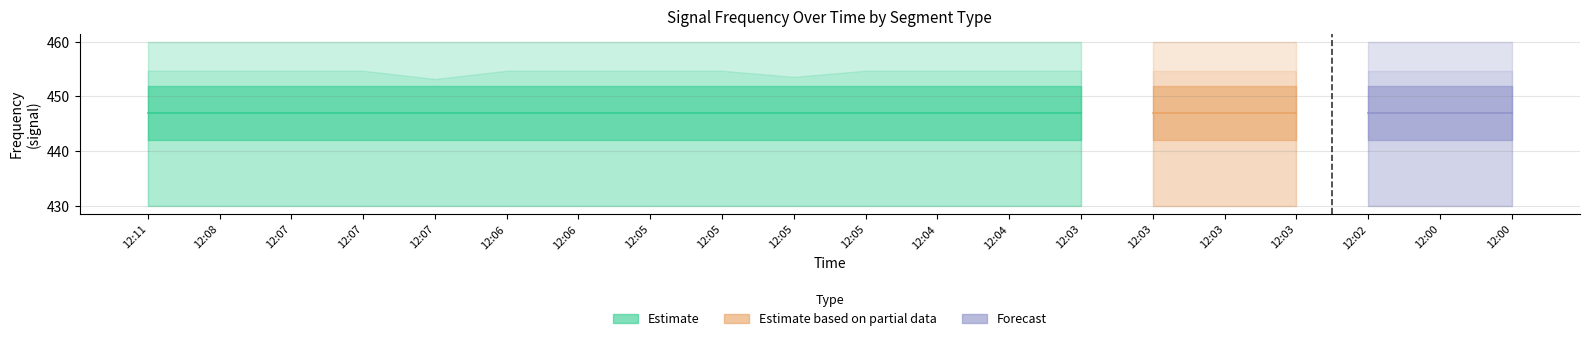

Count the number of data series in this chart.

3